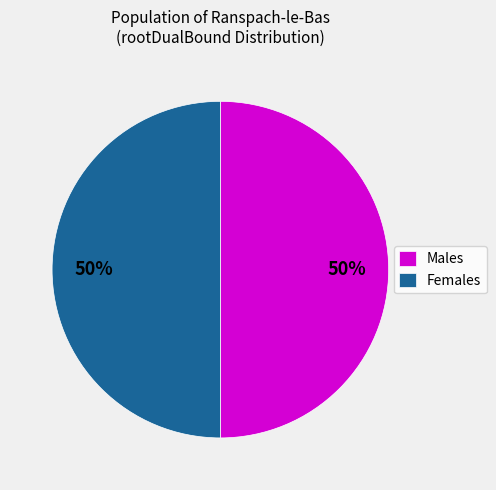

To the nearest percent, what percentage of the pie is Males?

50%